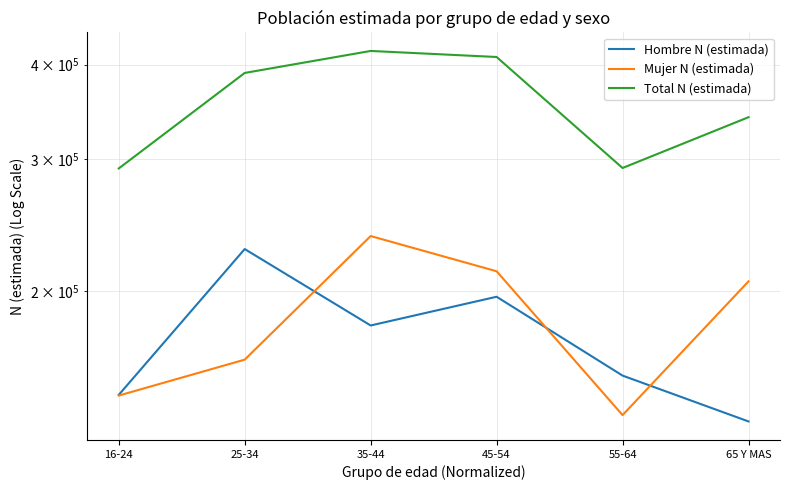

Rank the series by their maximum value, from highest to lowest.

Total N (estimada), Mujer N (estimada), Hombre N (estimada)